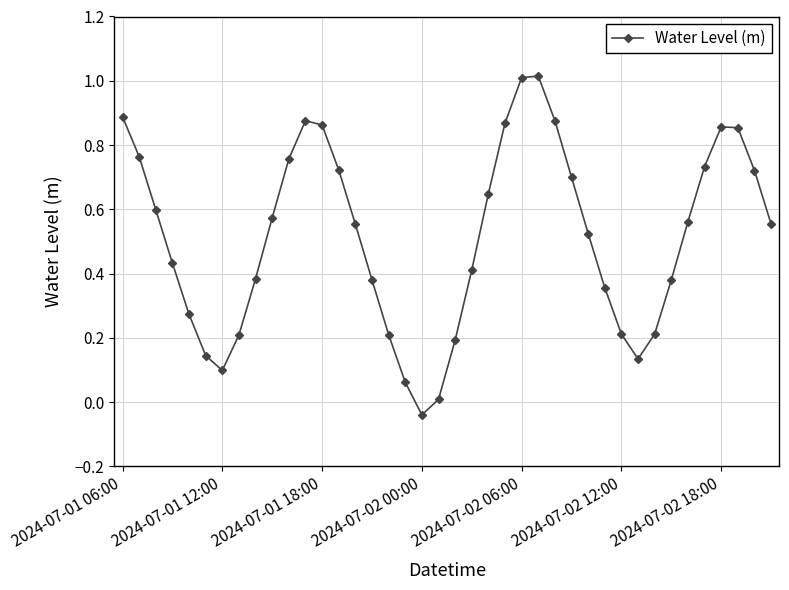

What is the difference between the maximum and minimum values?

1.1